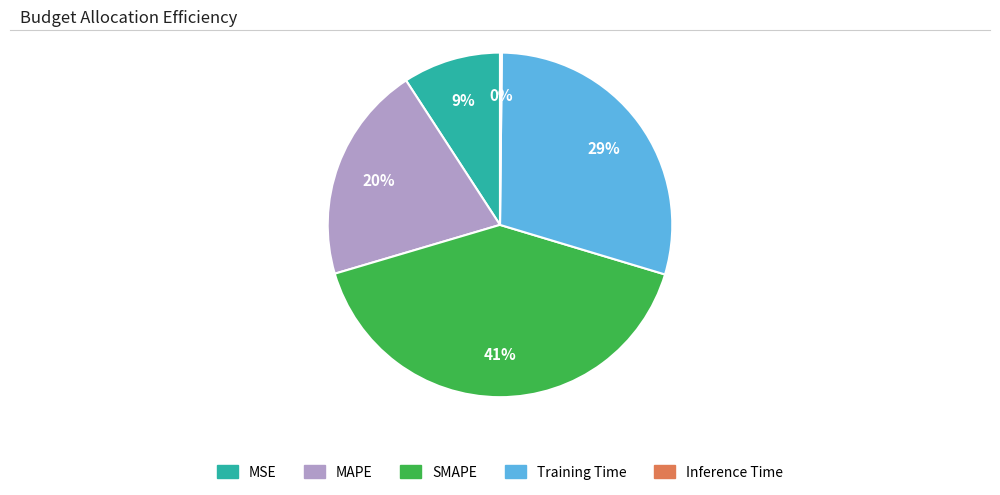

To the nearest percent, what is the difference between the largest and smallest slice percentages?

41%